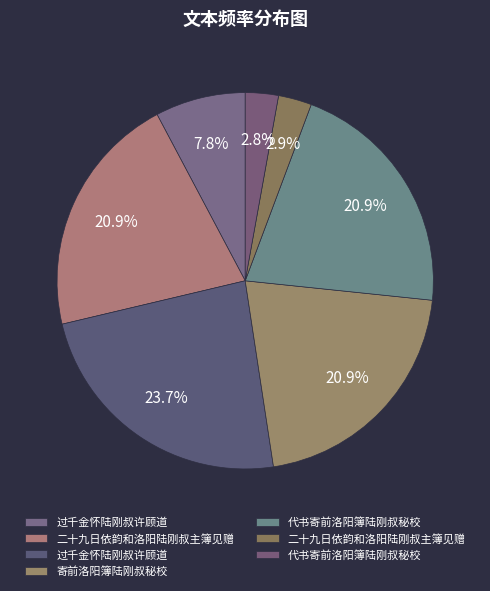

How many segments does this pie chart have?

7